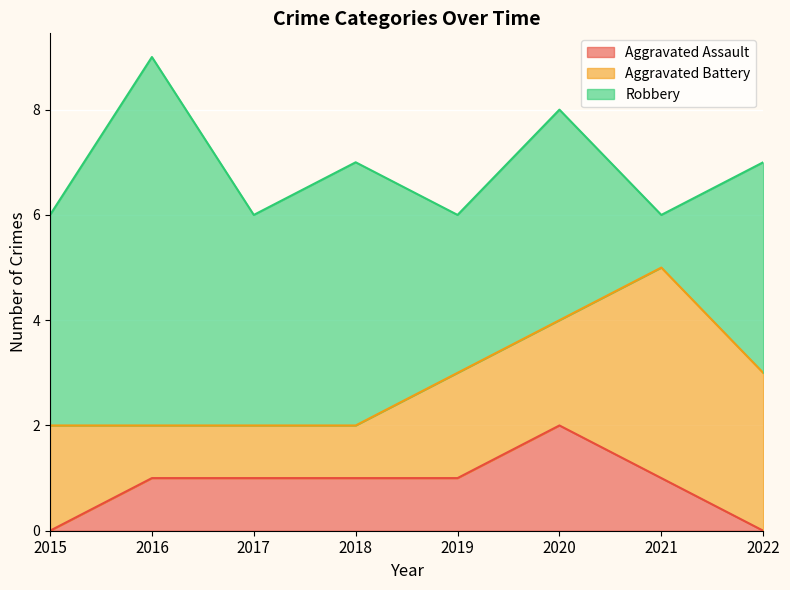

How many values in the Robbery series exceed 4?

2